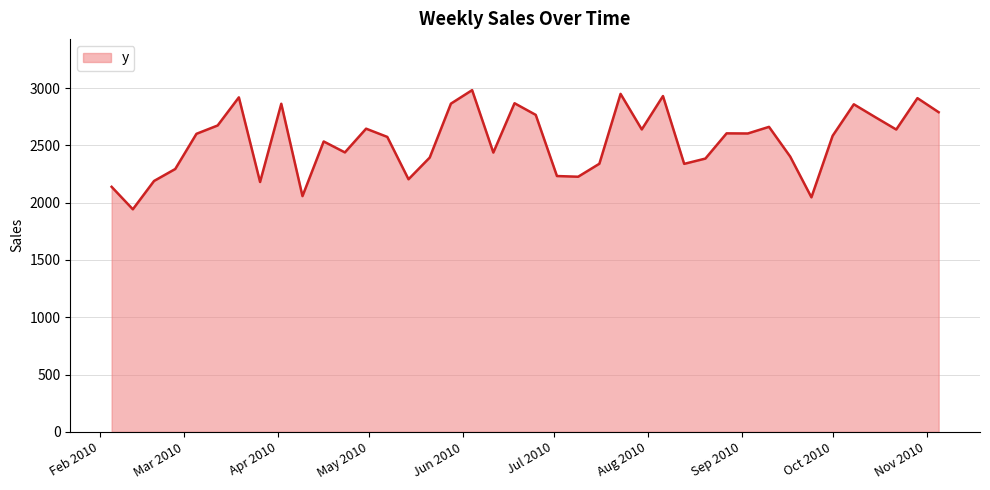

What is the minimum value shown in the chart?

1942.5